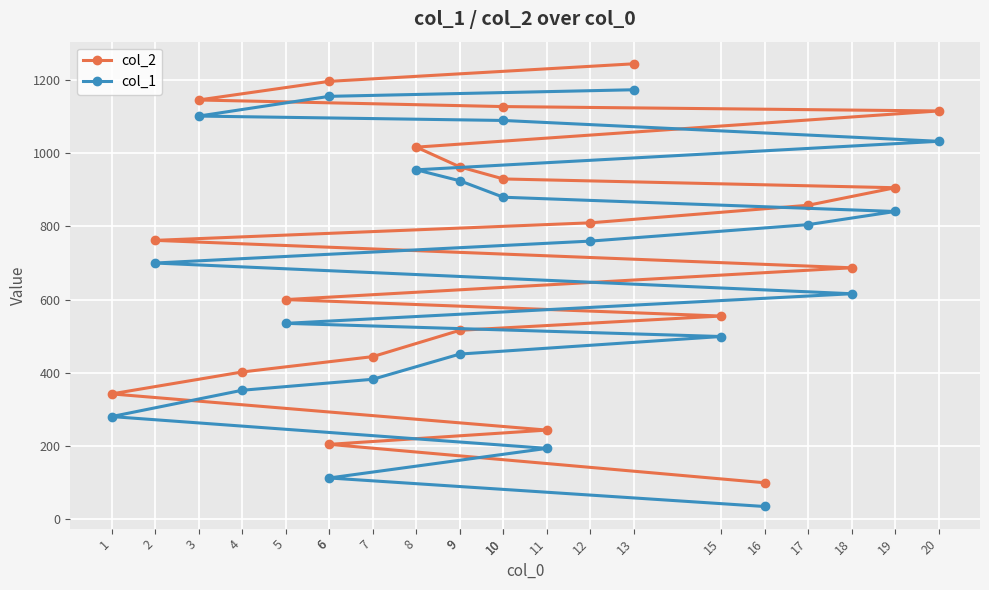

At which label does col_2 reach its peak?

13